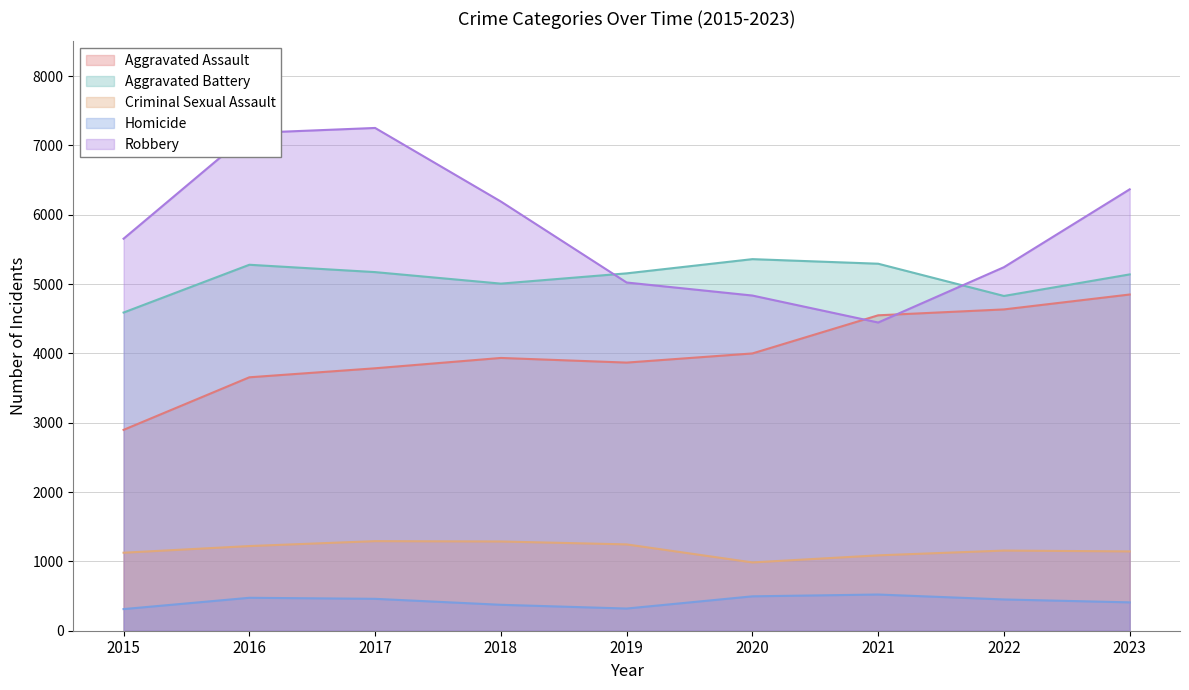

Which series has the largest total across all categories?

Robbery